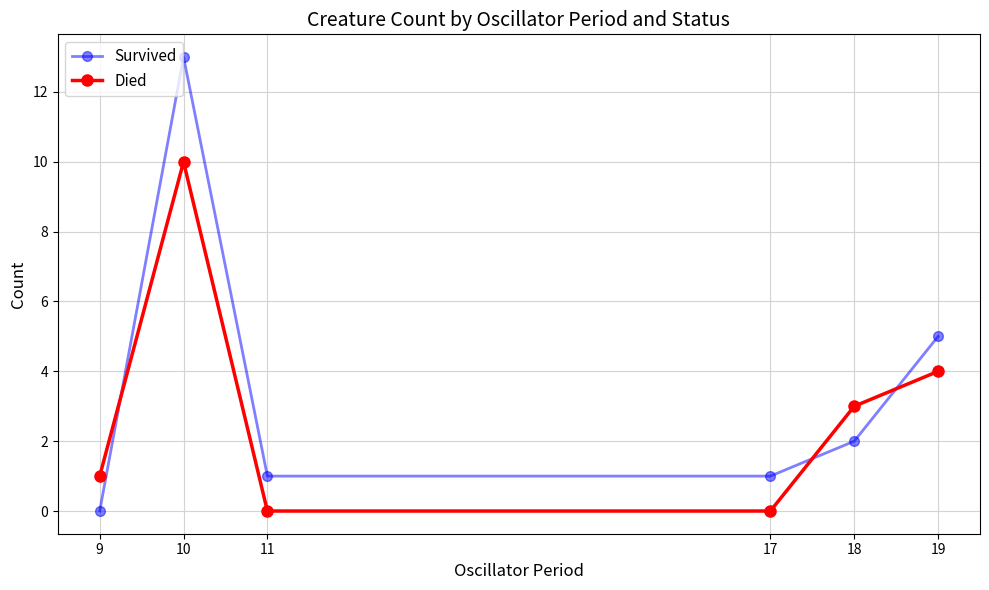

Reading right to left, extract all data points from this chart.

Survived: 19=5	18=2	17=1	11=1	10=13	9=0
Died: 19=4	18=3	17=0	11=0	10=10	9=1